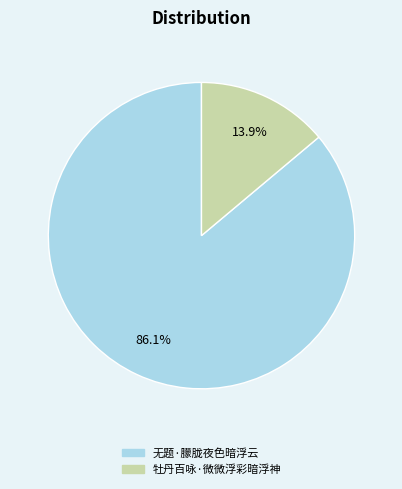

How many slices are in this pie chart?

2